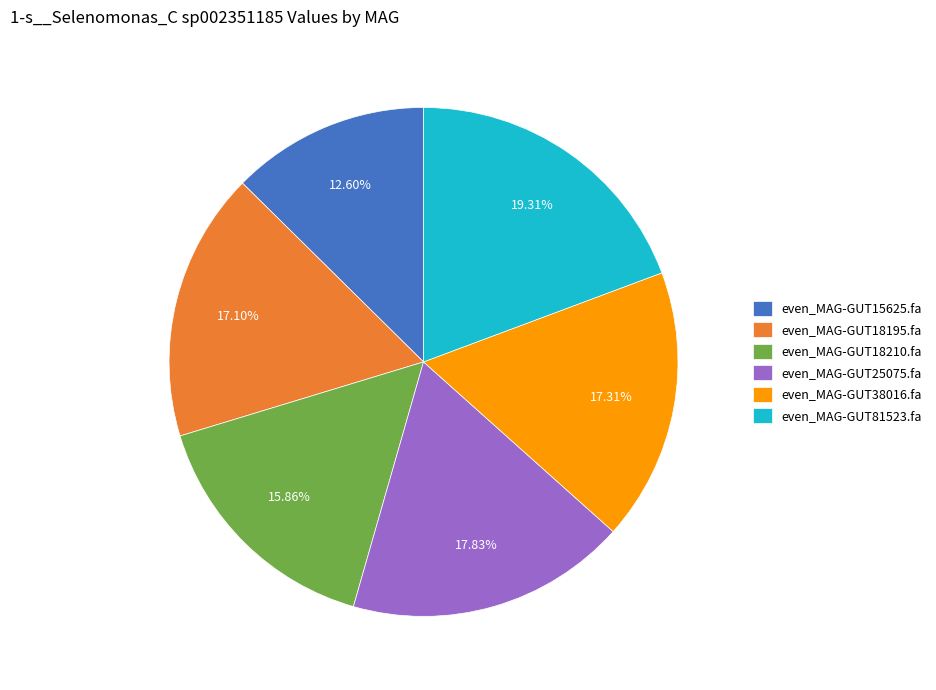

Is even_MAG-GUT38016.fa the majority of the pie?

No